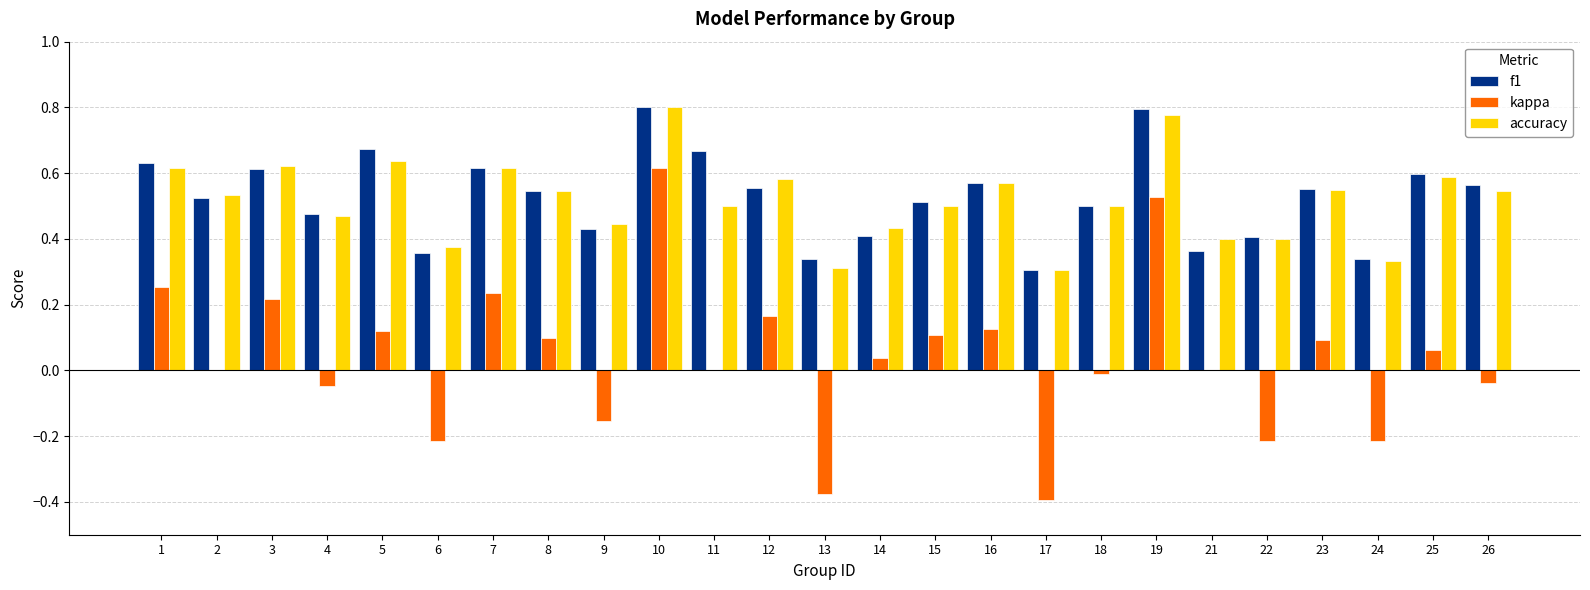

What is the sum of all accuracy values?

13.0